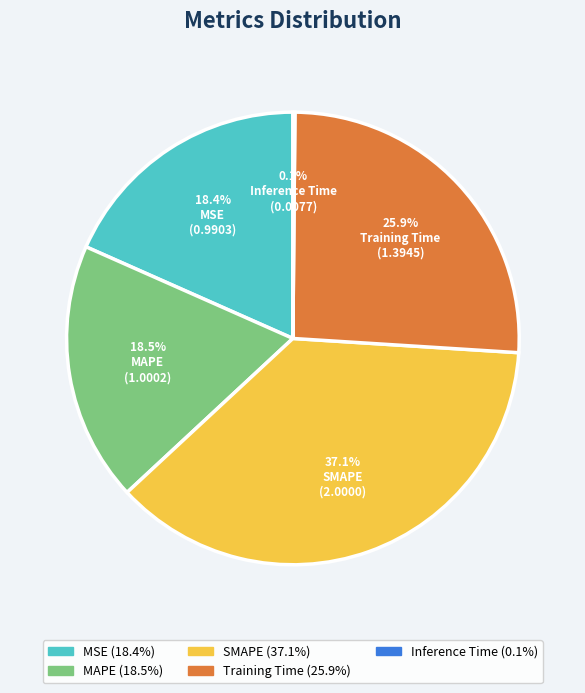

Which category has the biggest portion of the pie?

SMAPE